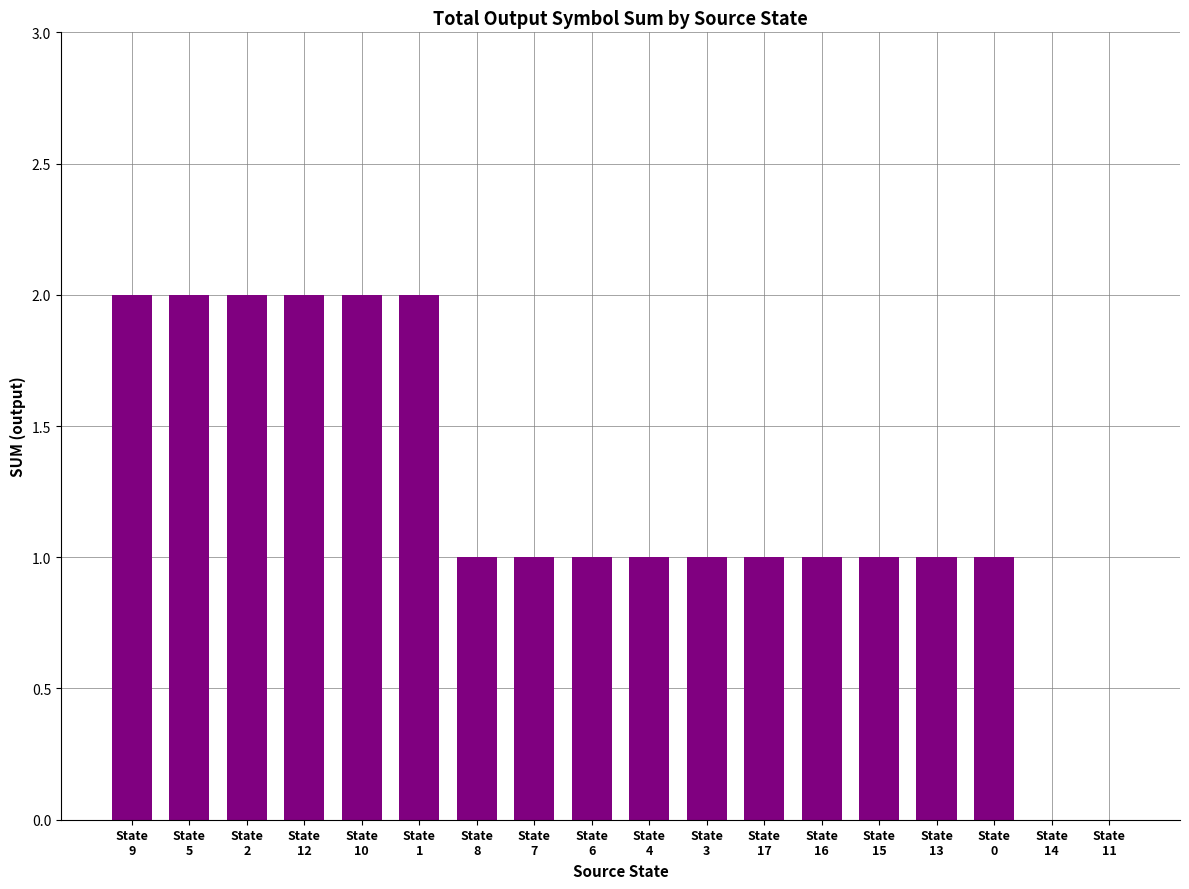

What is the sum of all values?

22